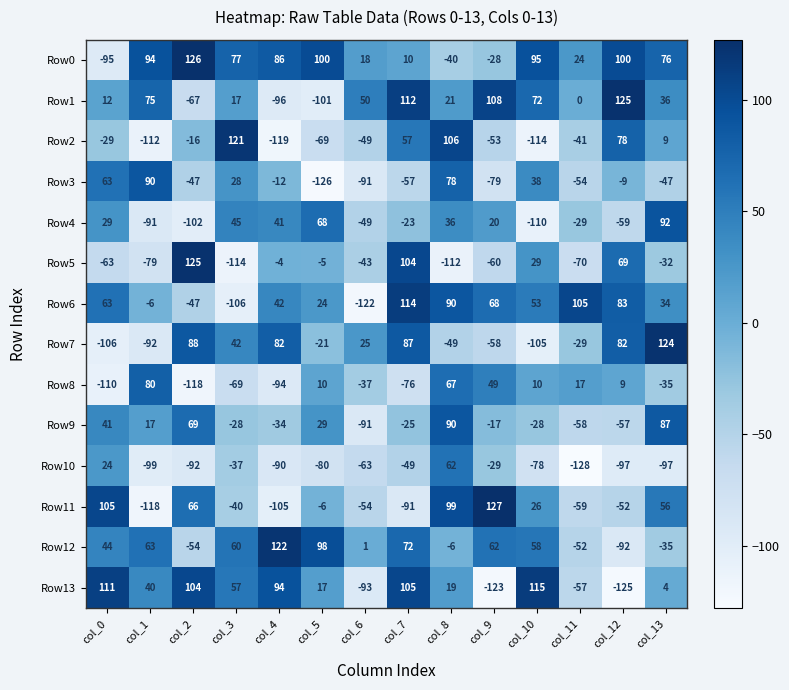

Which series has the largest total across all categories?

Row0